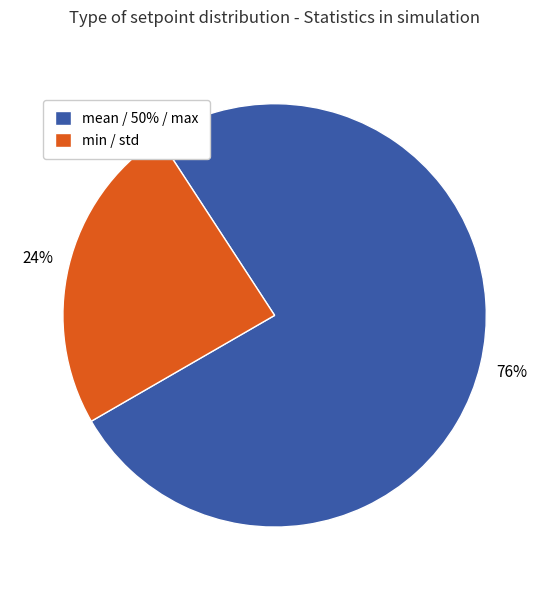

Is there any slice that represents more than half of the pie?

Yes